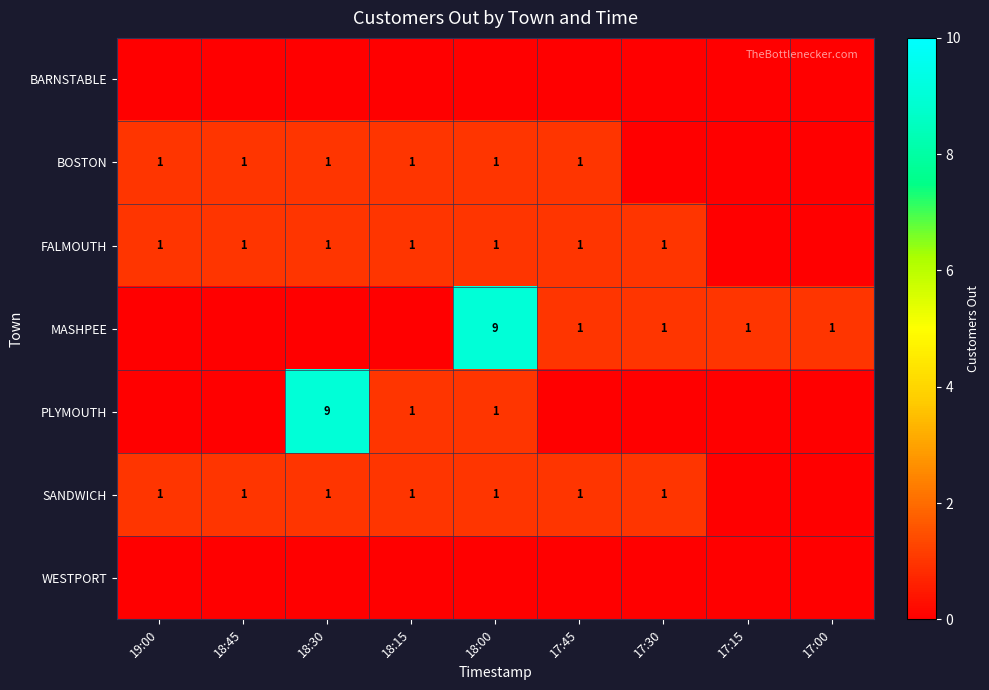

True or false: SANDWICH has a value of 1 at 19:00.

True